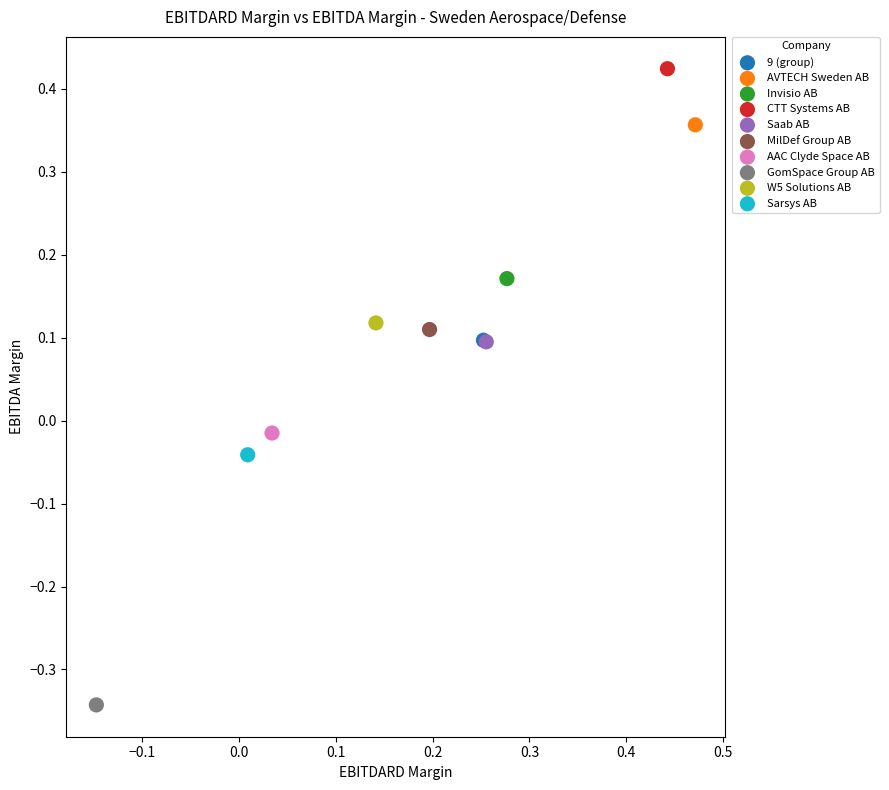

What are all the series names shown in the legend?

9 (group), AVTECH Sweden AB, Invisio AB, CTT Systems AB, Saab AB, MilDef Group AB, AAC Clyde Space AB, GomSpace Group AB, W5 Solutions AB, Sarsys AB